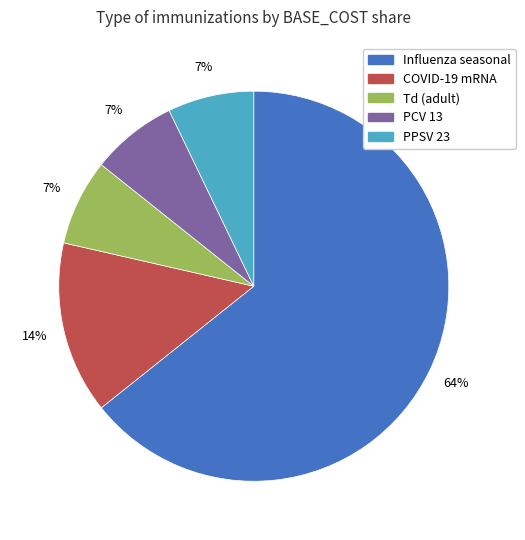

Does any single category account for the majority?

Yes